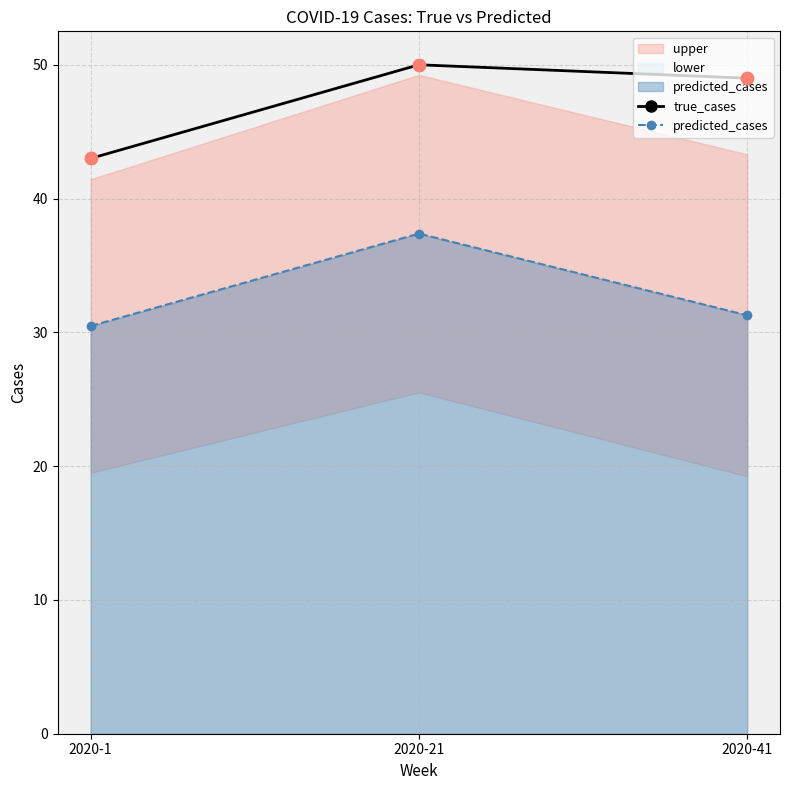

At which category is the sum across all series the highest?

2020-21